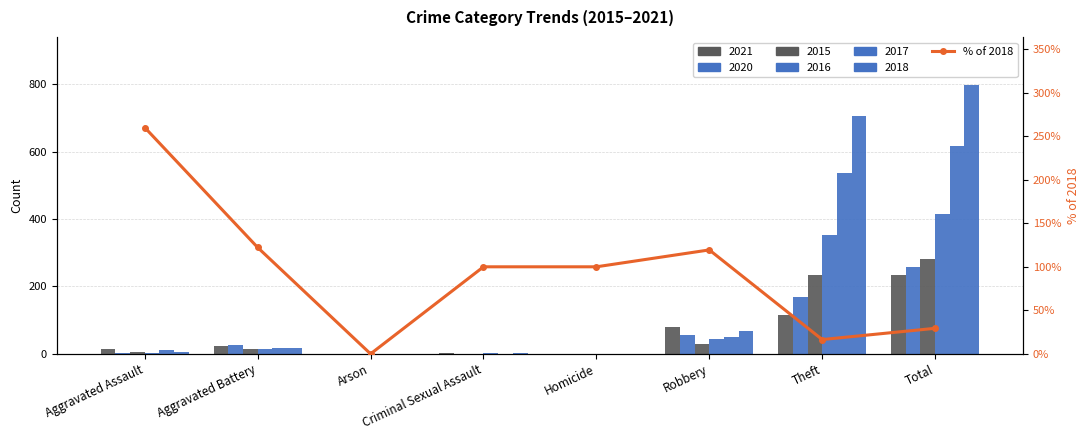

Reading left to right, transcribe all the data shown in this chart.

Aggravated Assault=260.0	Aggravated Battery=122.2	Arson=0.0	Criminal Sexual Assault=100.0	Homicide=100.0	Robbery=119.4	Theft=16.5	Total=29.4